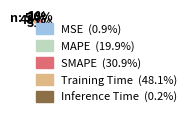

To the nearest percent, what is the average slice percentage?

20%